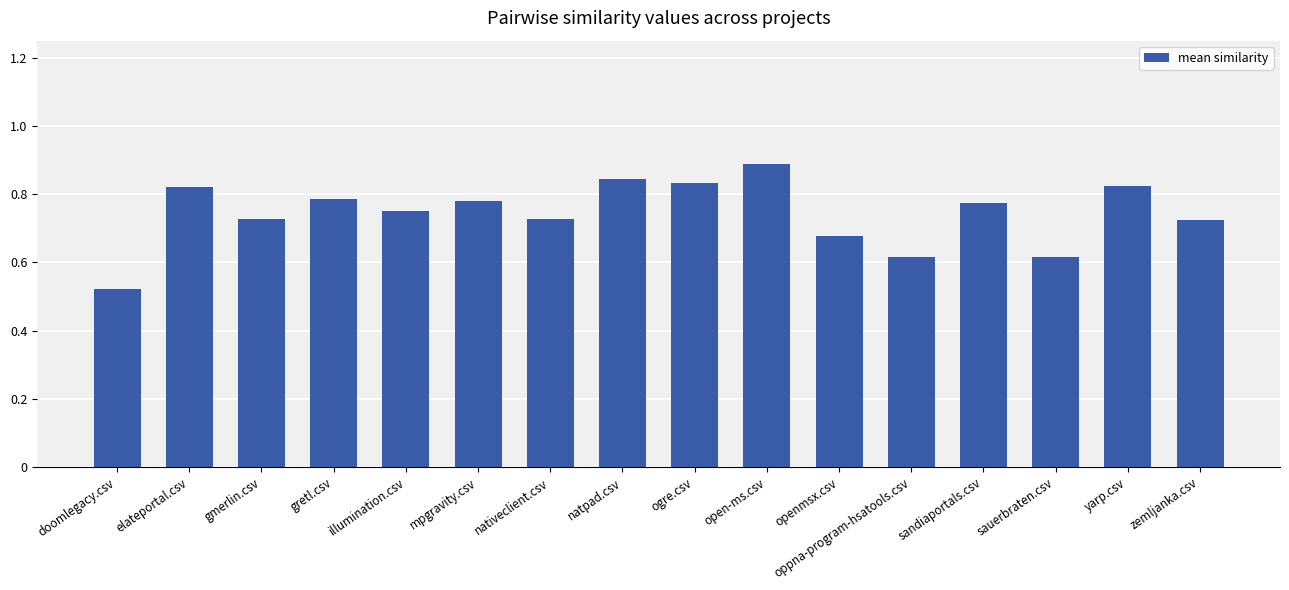

Which category has the lowest value across all series?

doomlegacy.csv